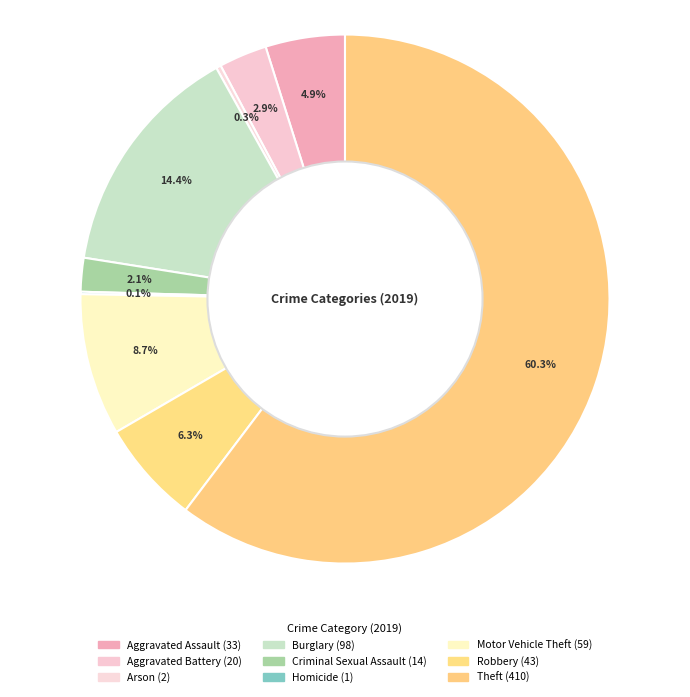

Which slice is the largest?

Theft